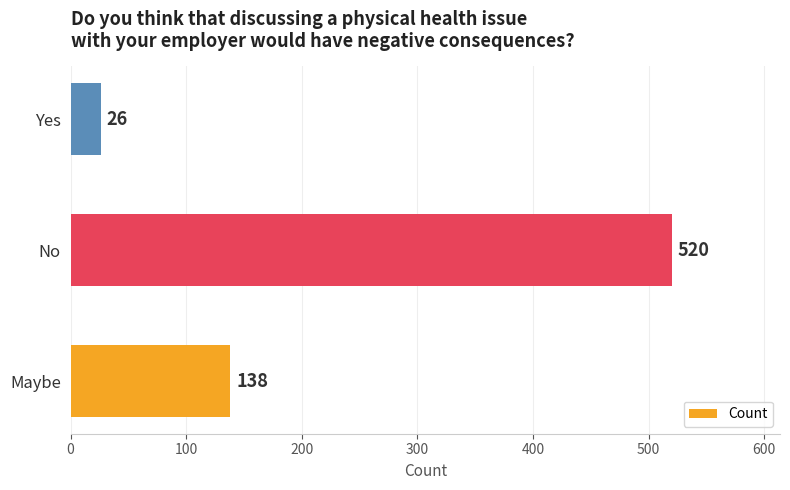

Which has a higher value, Yes or No?

No